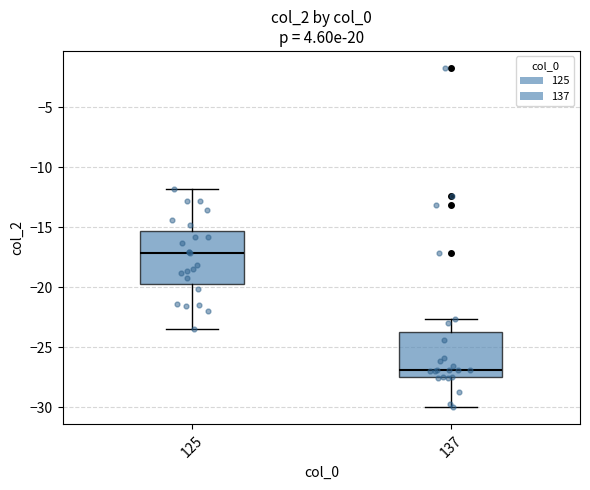

Where does the upper whisker of the box at x = 137 end on the y-axis? The values are not printed on the chart, so give them approximately, as read against the axis.

-22.5